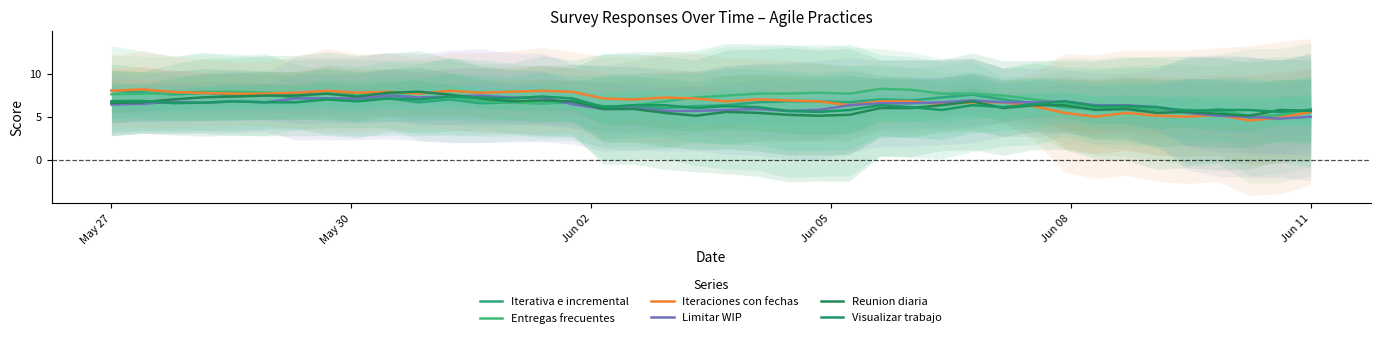

How many interior local valleys does the Limitar WIP series have?

6